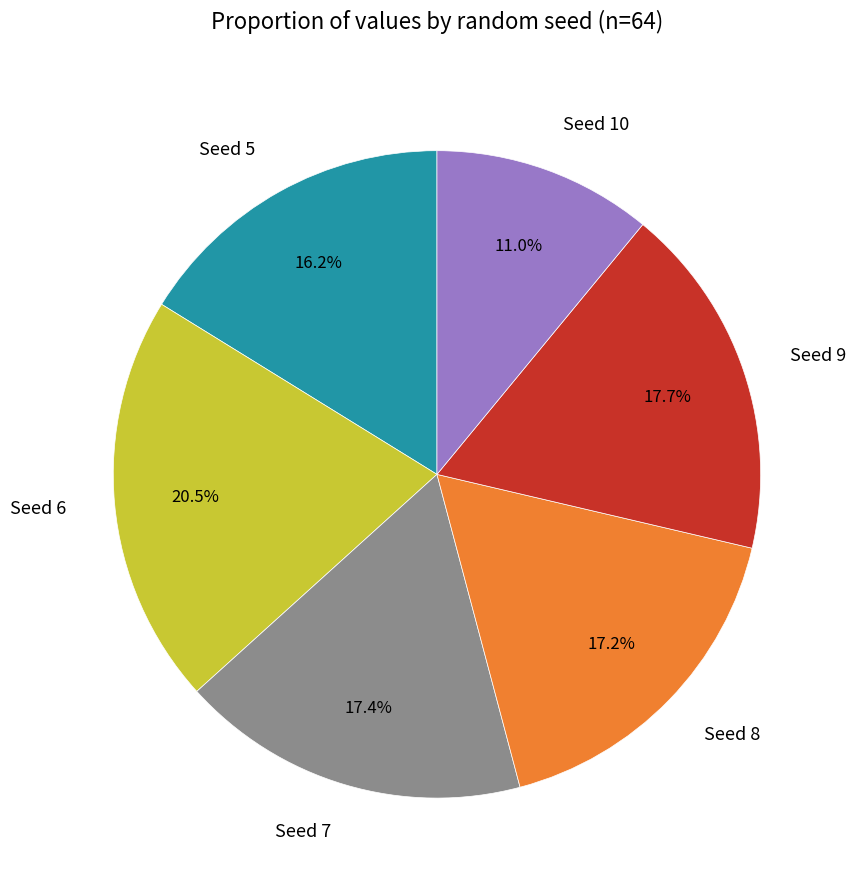

Which category has the biggest portion of the pie?

Seed 6